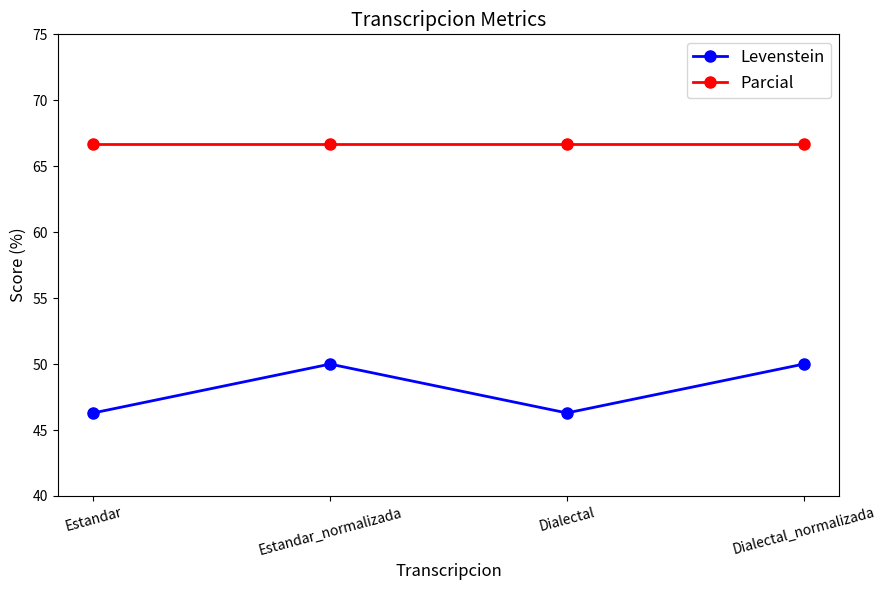

Which series has the largest total across all categories?

Parcial